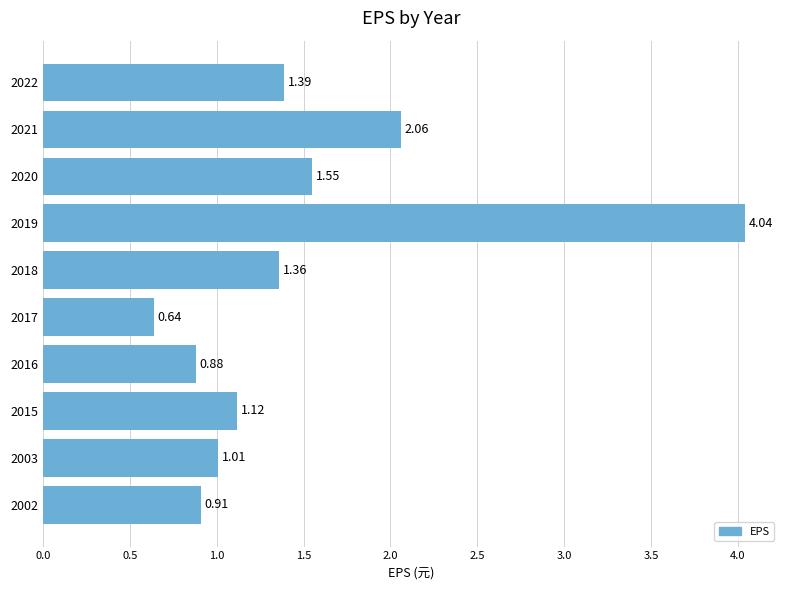

What is the sum of all values?

15.0